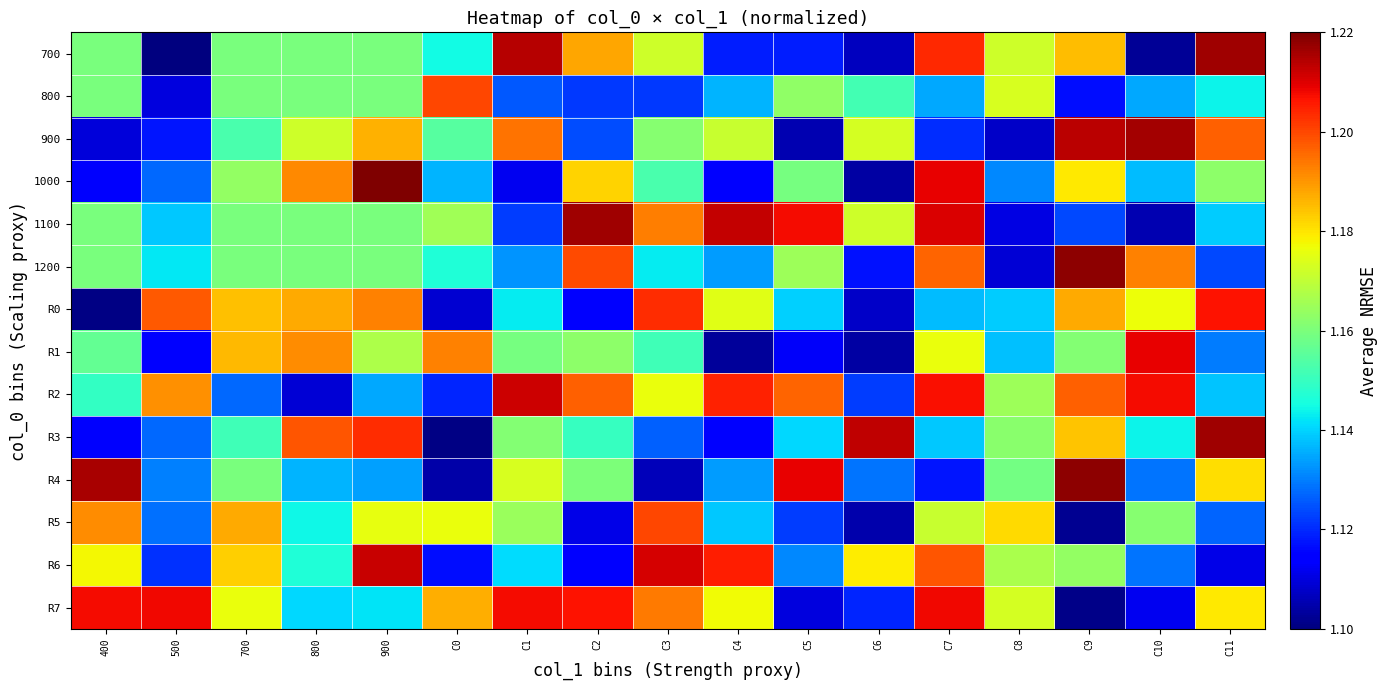

Which has a higher value, 700 or 900?

700